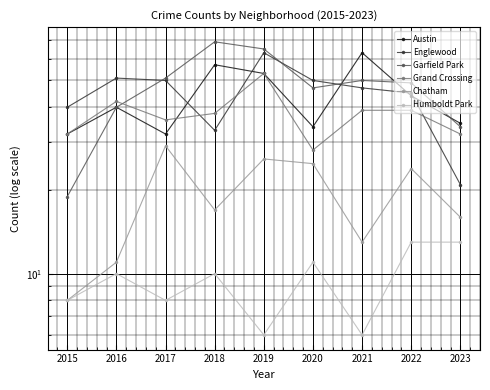

How many lines are shown in the chart?

6